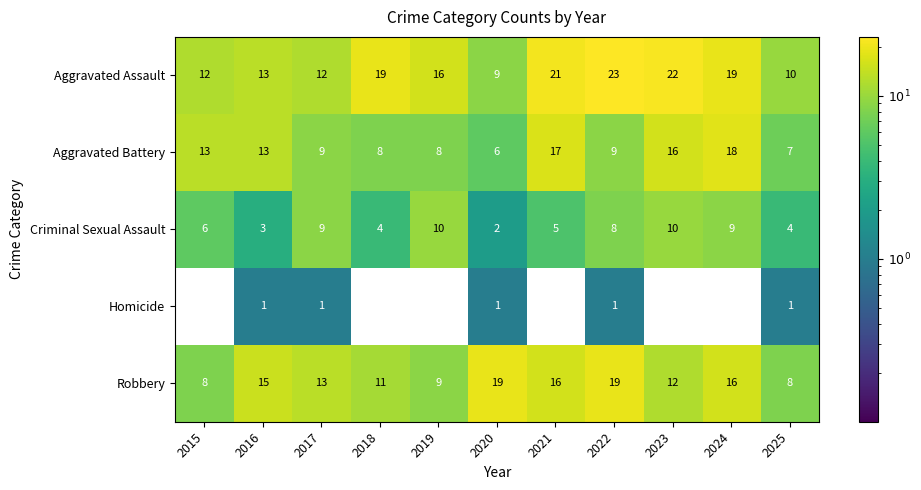

What is the minimum value for Robbery?

8